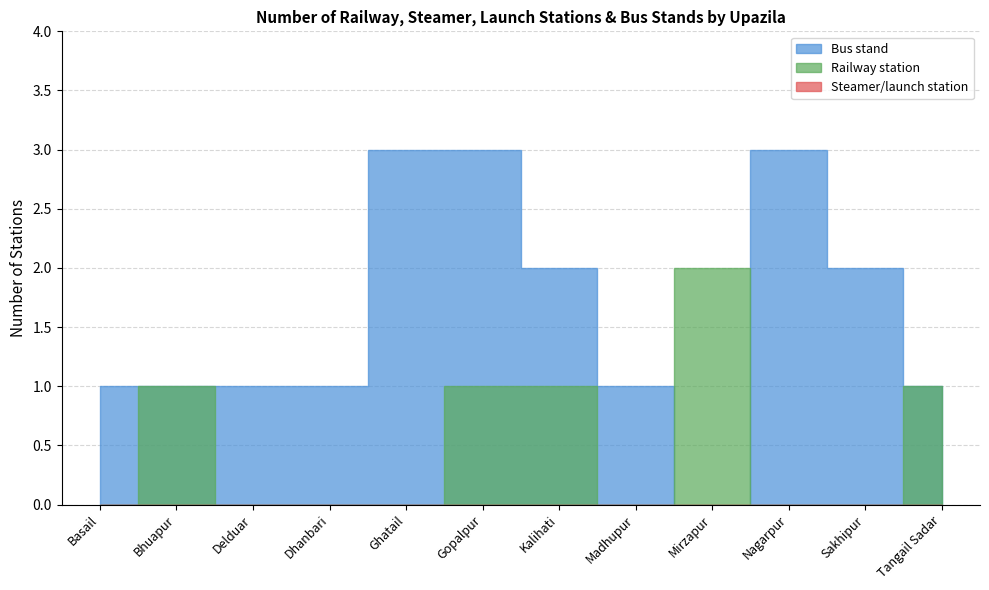

Count the number of categories in the chart.

12